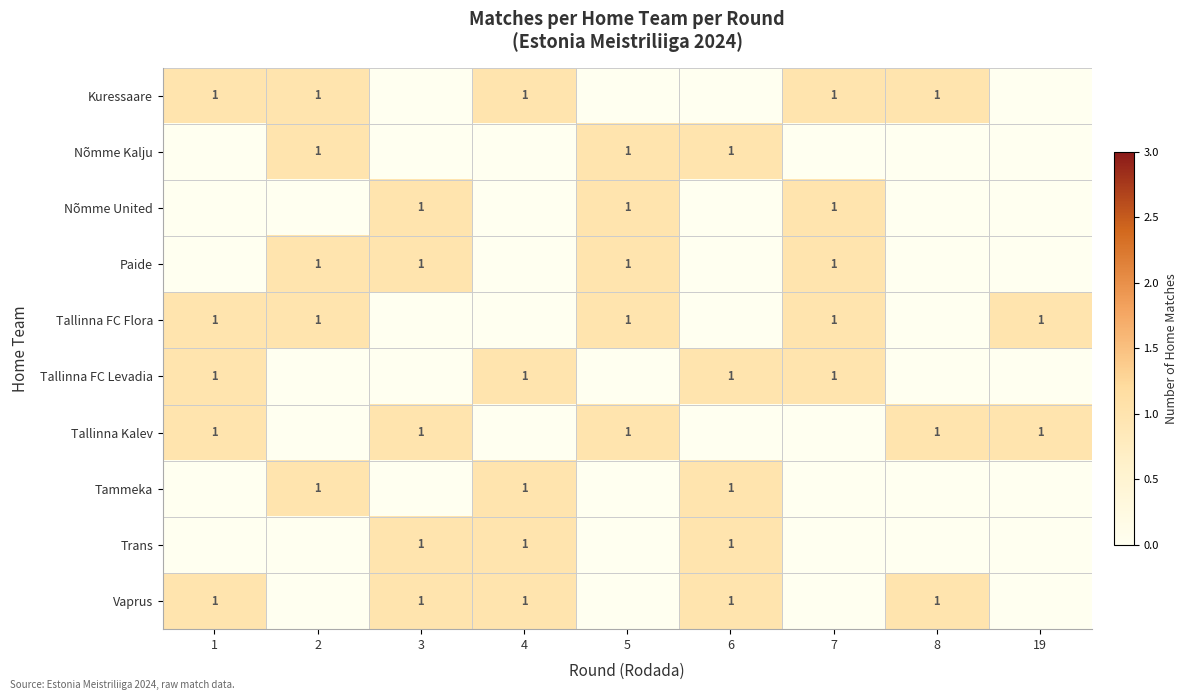

What is the spread (max minus min) of values at 6?

1